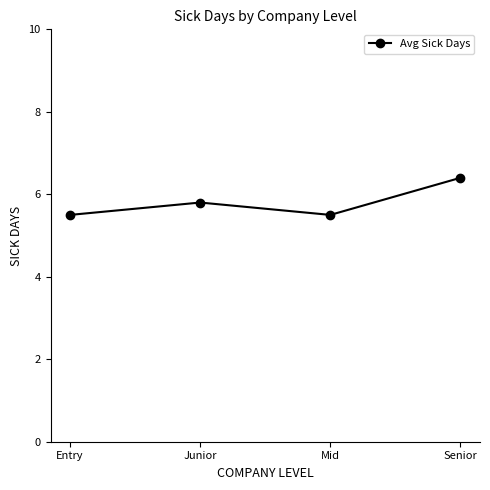

What is the sum of the values at Senior and Entry?

11.9